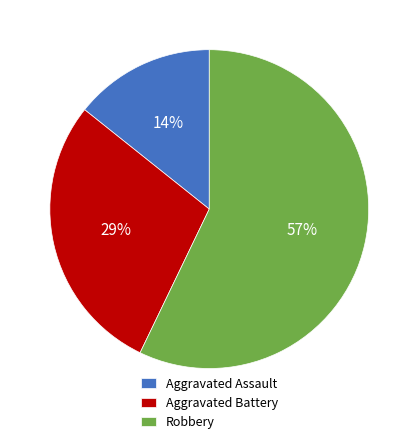

Which slice is the largest?

Robbery